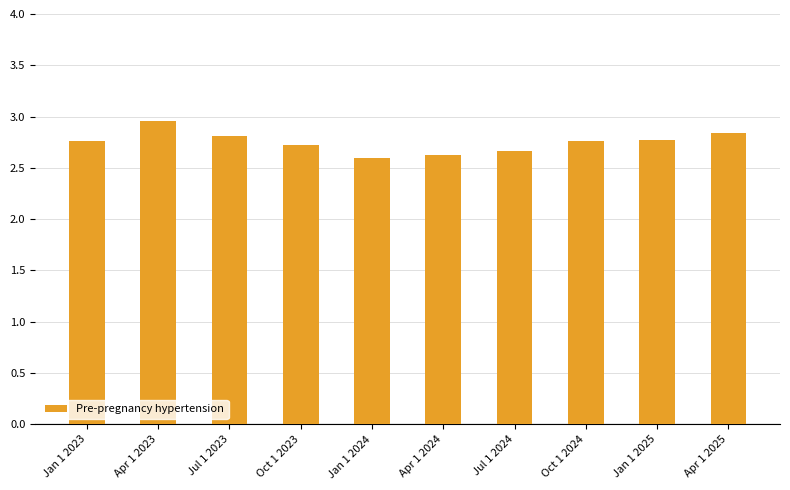

Does the chart contain stacked bars?

No